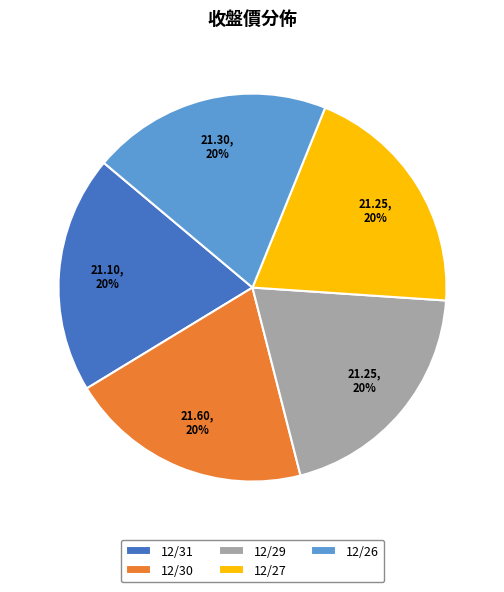

Combined, do 12/27 and 12/31 account for over 50%?

No